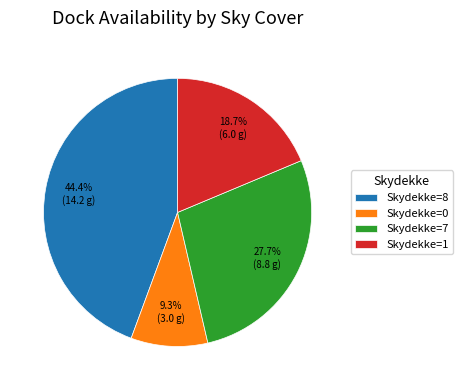

Does any single category account for the majority?

No